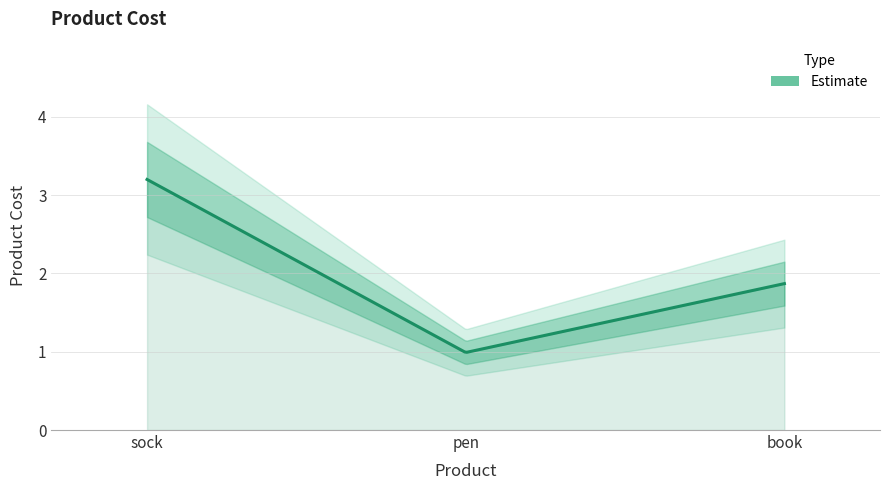

At which label does the data first exceed 1?

sock